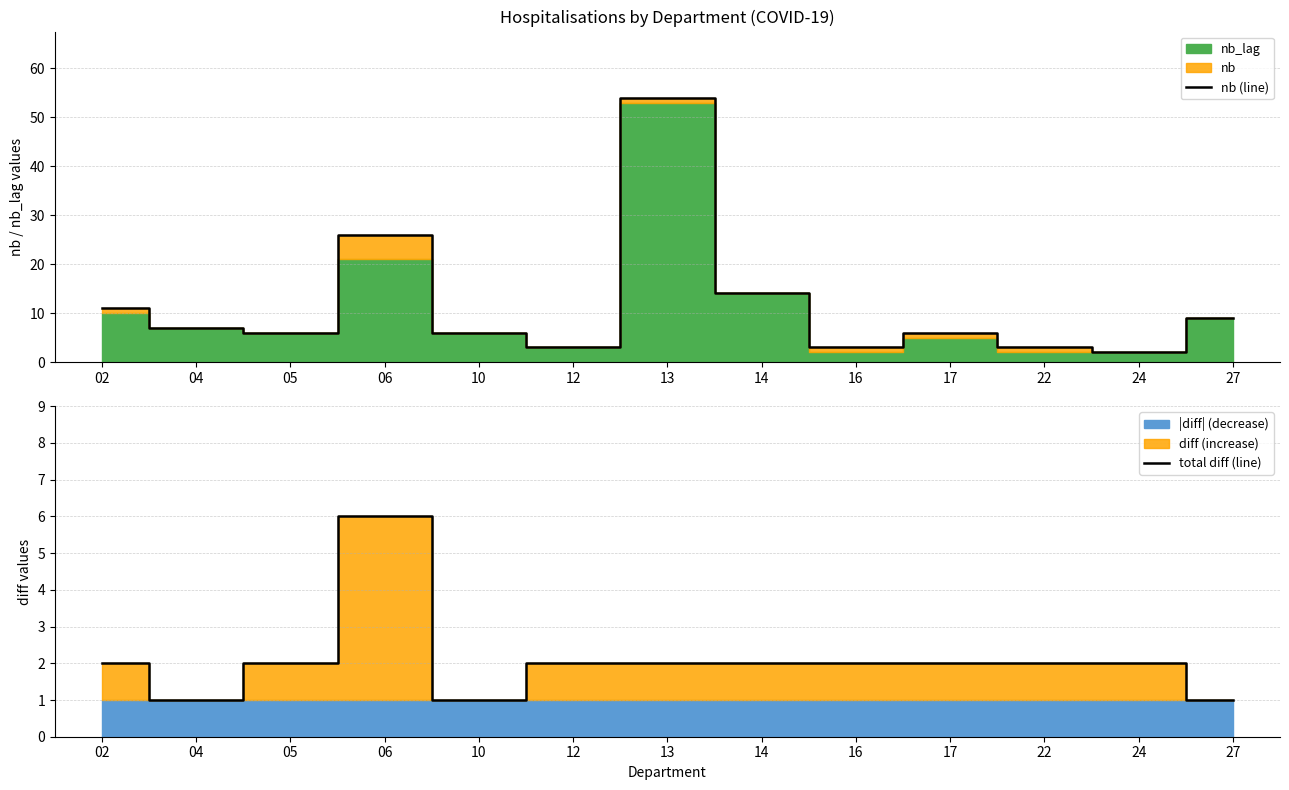

Does the chart have visible grid lines?

Yes